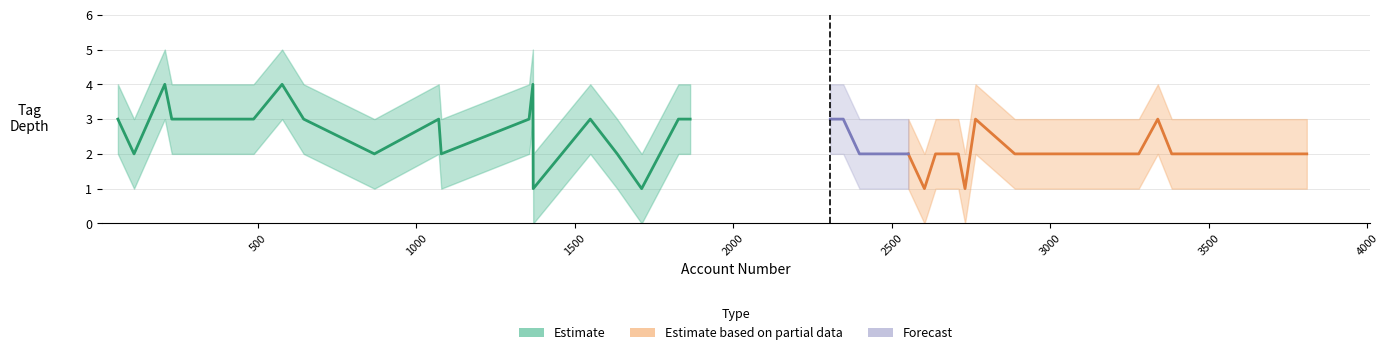

Read the tag_depth value at 1549.

3